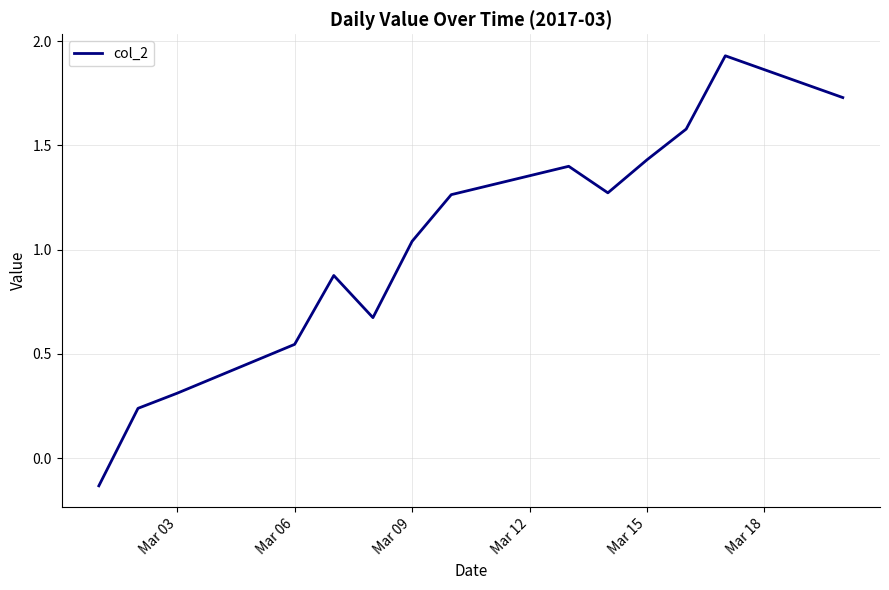

What is the difference between the second highest and second lowest values?

1.5